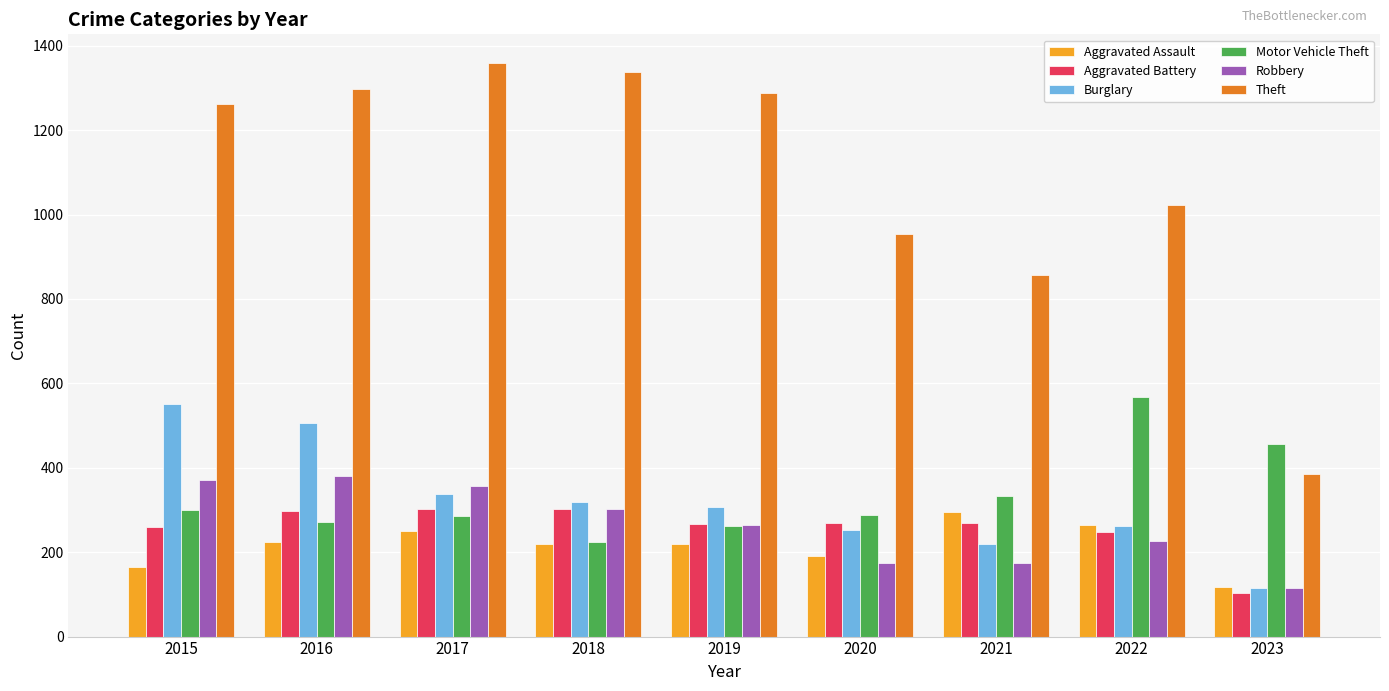

How many distinct data groups are displayed?

6